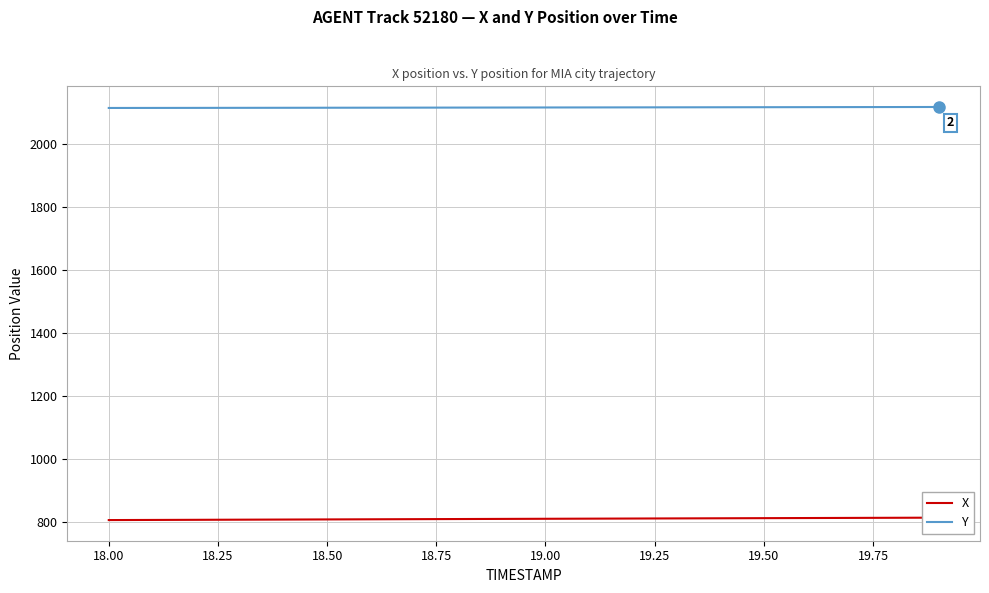

At how many categories does at least one series exceed 1928?

20